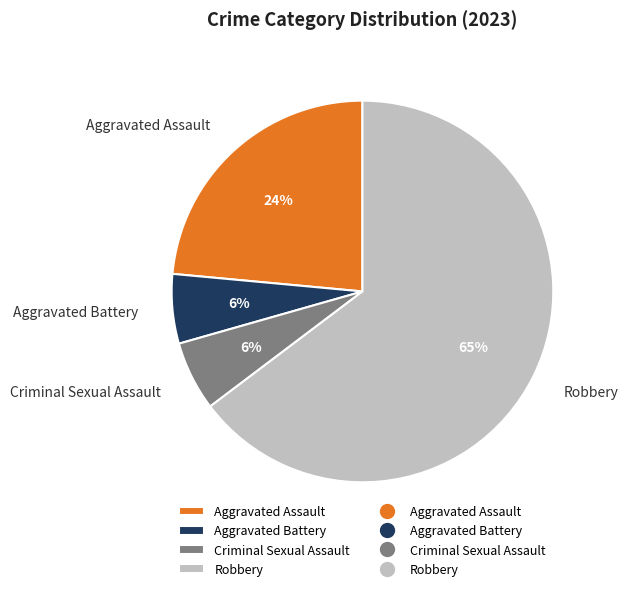

Which category has the biggest portion of the pie?

Robbery